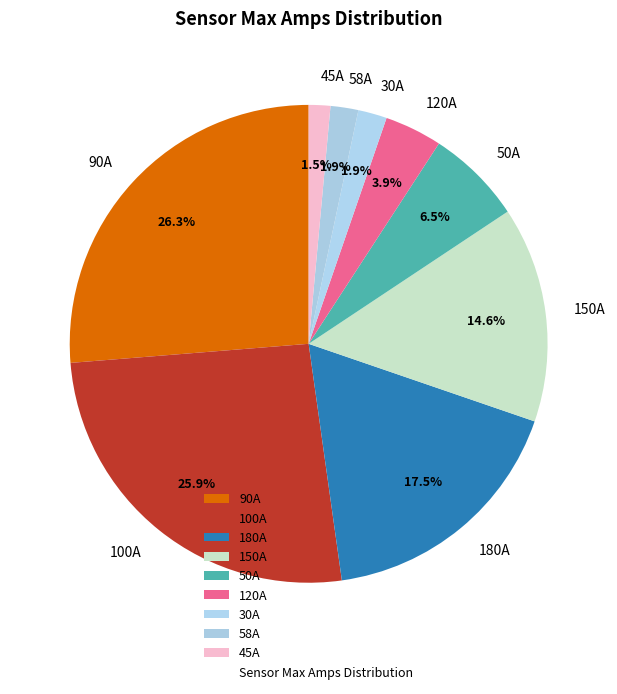

Does any single category account for the majority?

No